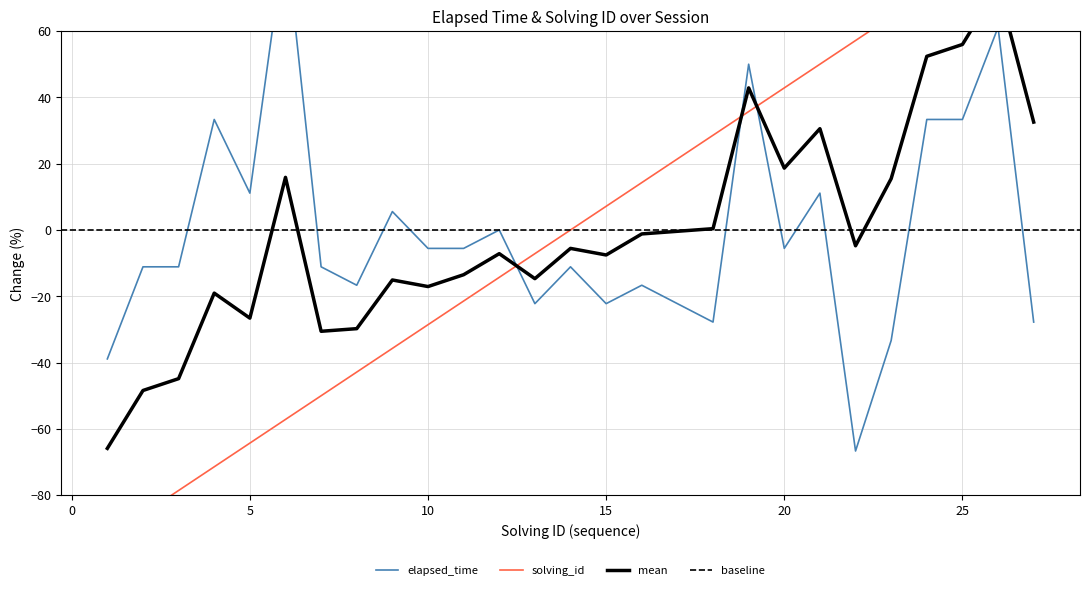

The elapsed_time series shows -5.6 at 10. True or false?

True